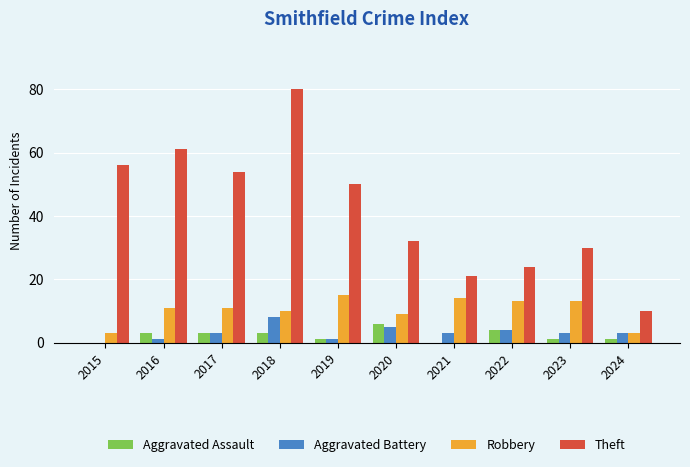

At which label is Robbery closest to 9?

2020